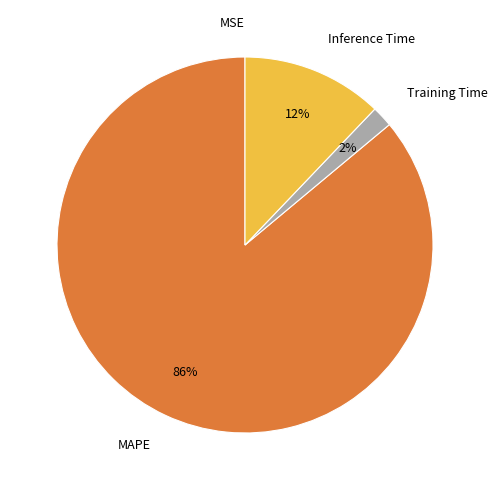

To the nearest percent, what portion does MAPE represent?

86%